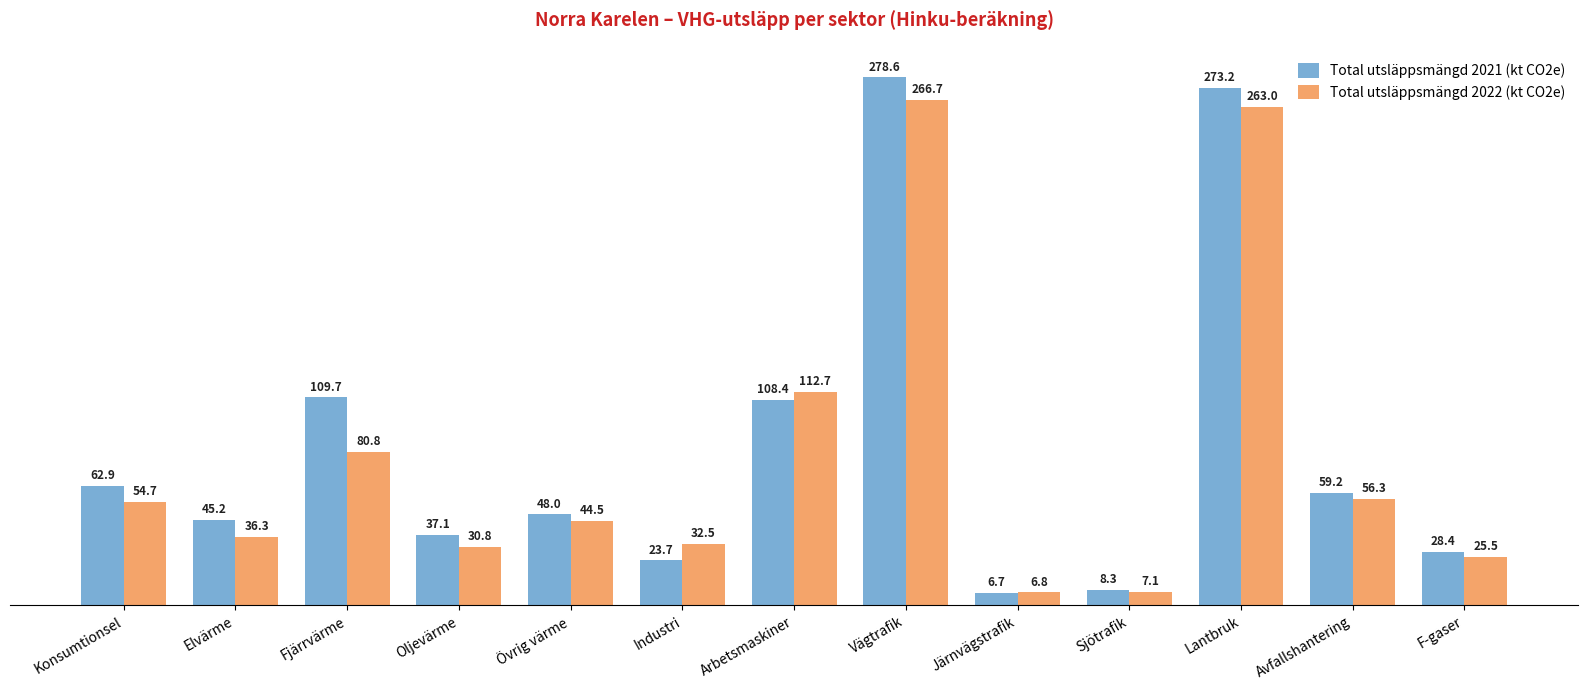

What is the lowest value of the Total utsläppsmängd 2022 (kt CO2e) series?

6.8